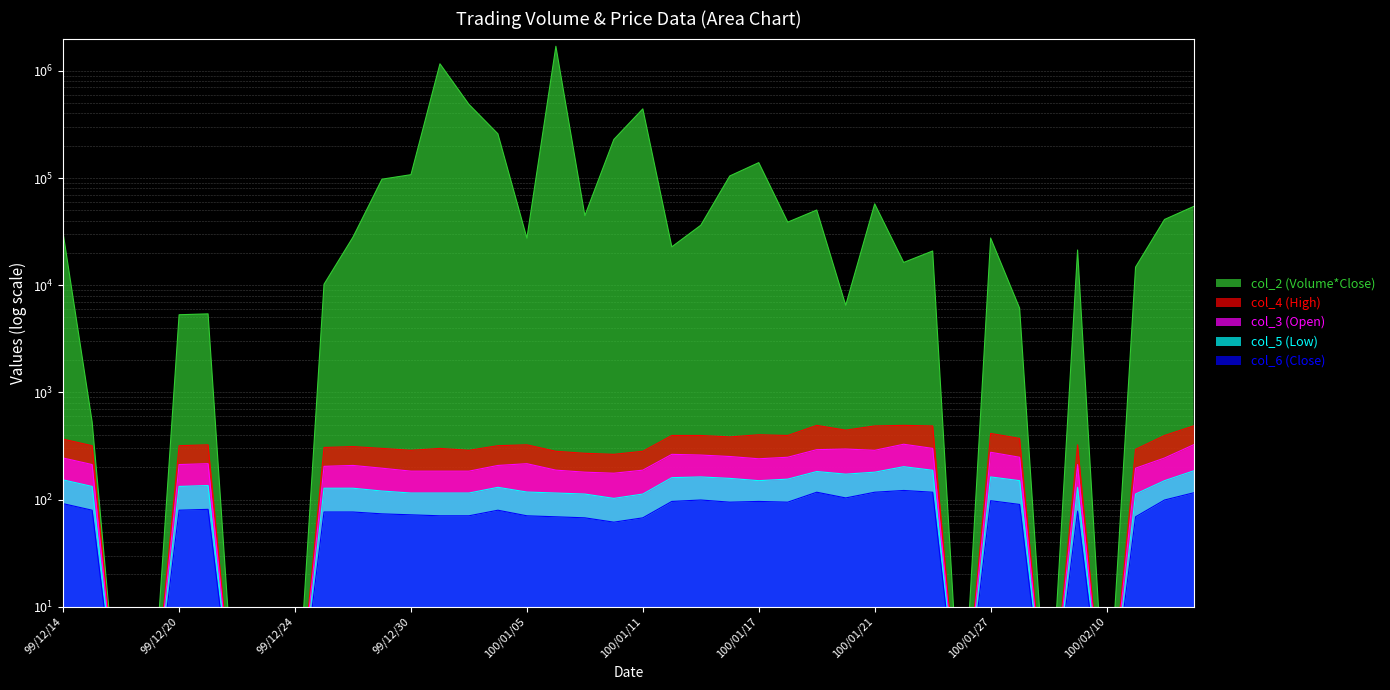

What position from the right is 99/12/20?

36